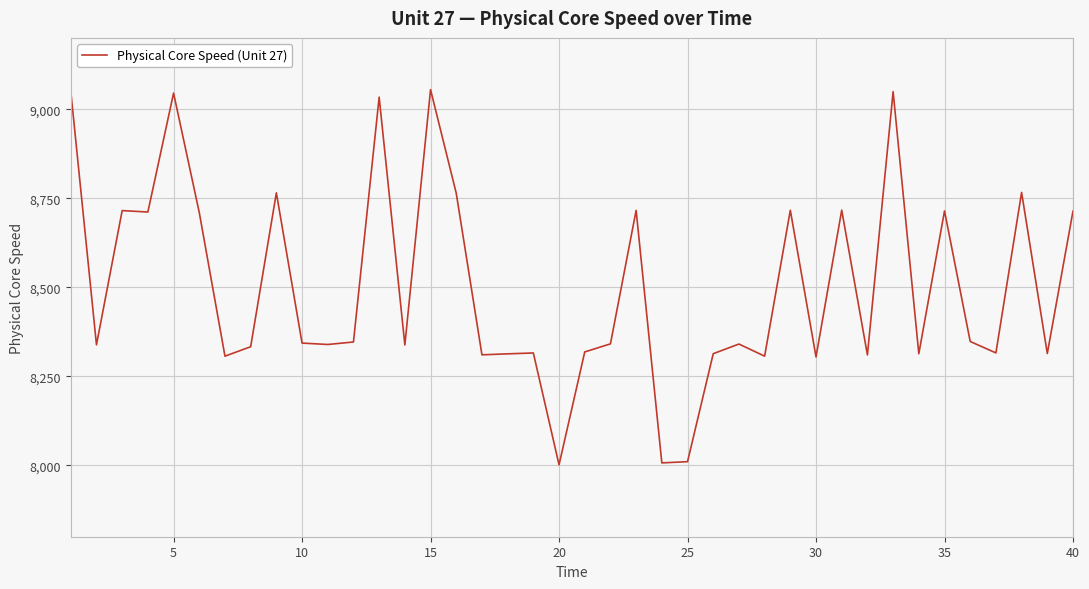

How many distinct data groups are displayed?

1